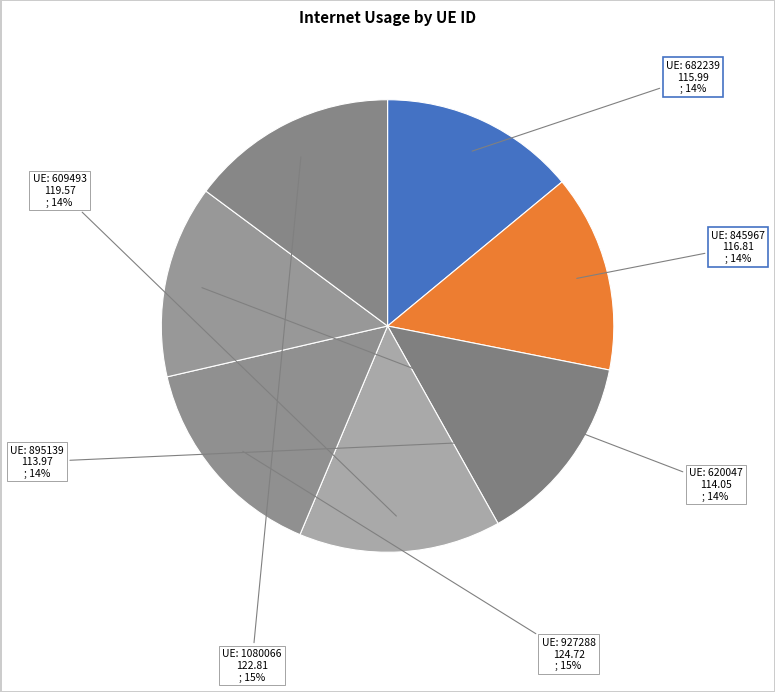

How many segments does this pie chart have?

7